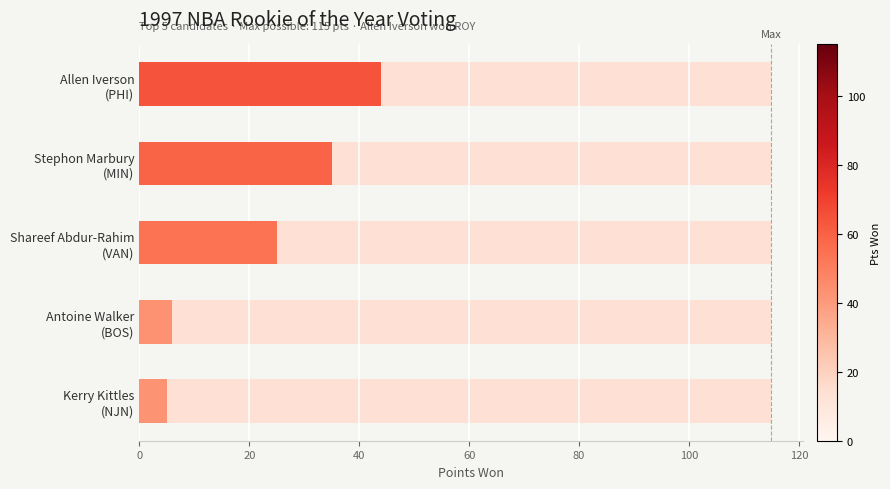

Are the bars horizontal?

Yes